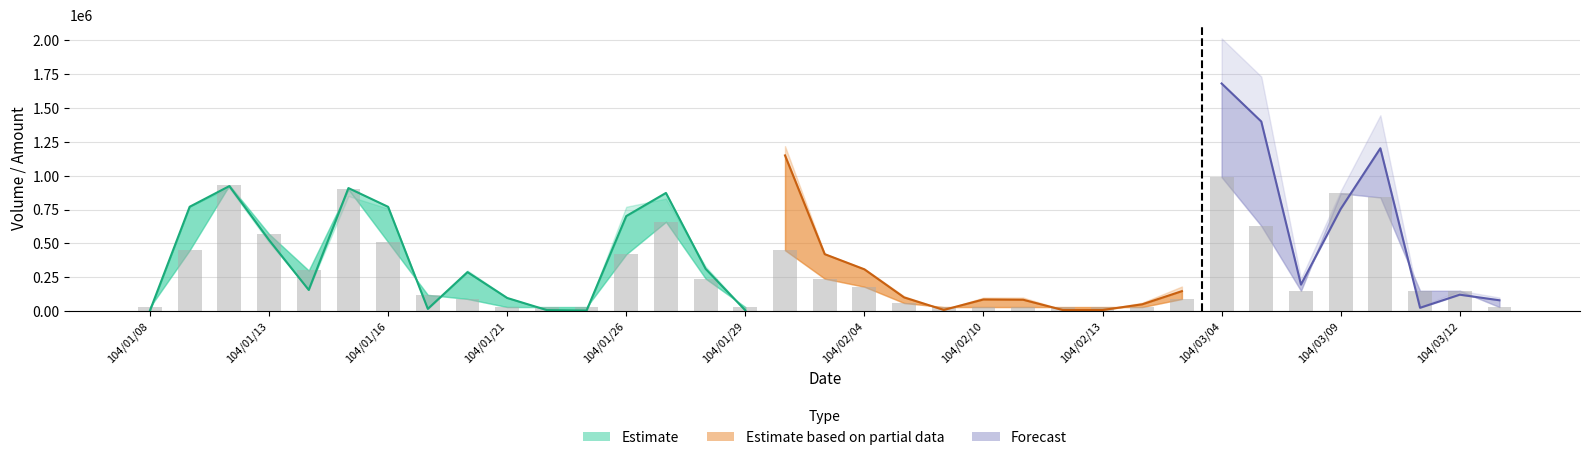

How many data points does each series have?

35